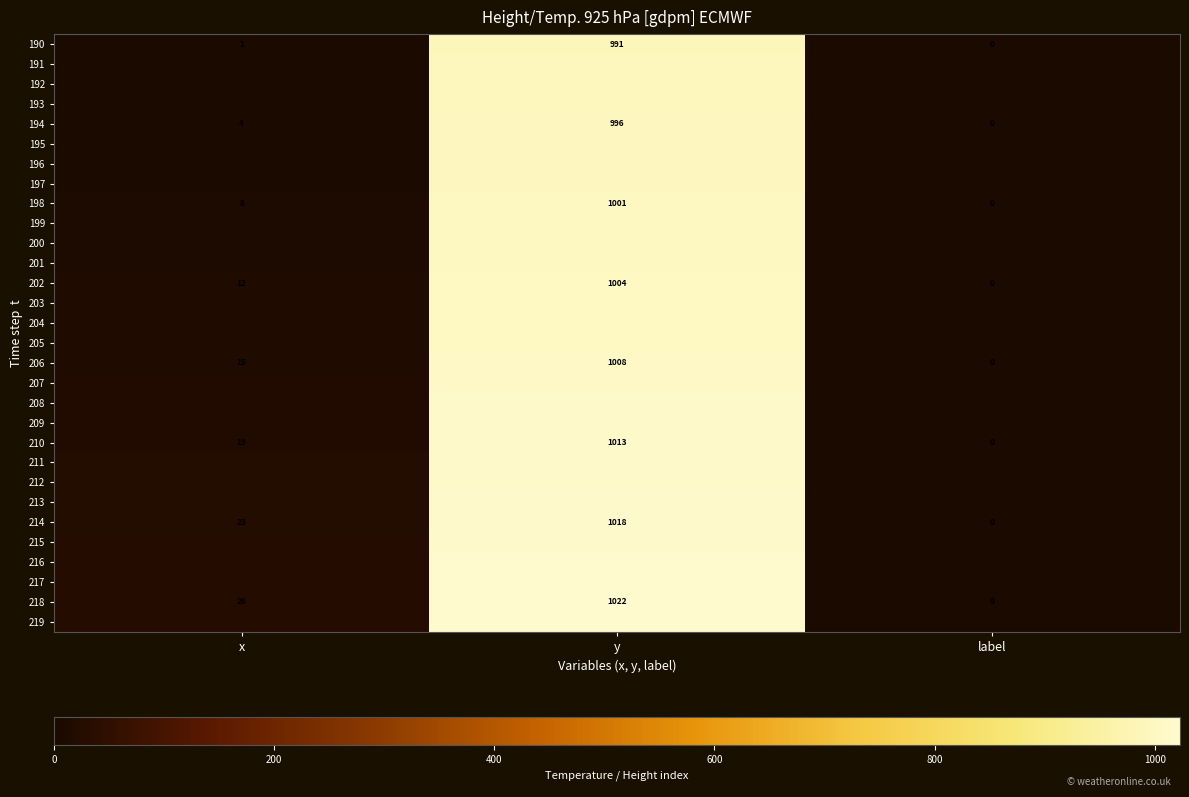

The 214 series shows 34 at x. True or false?

False